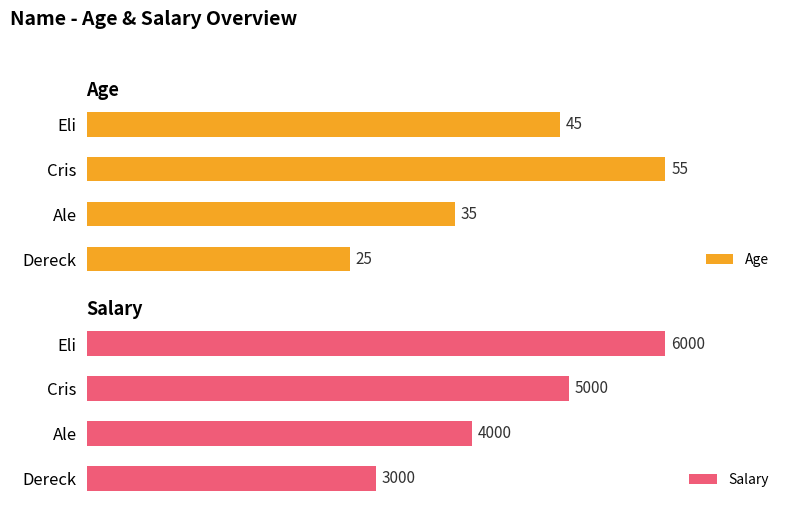

At which label is Age closest to 40?

Ale